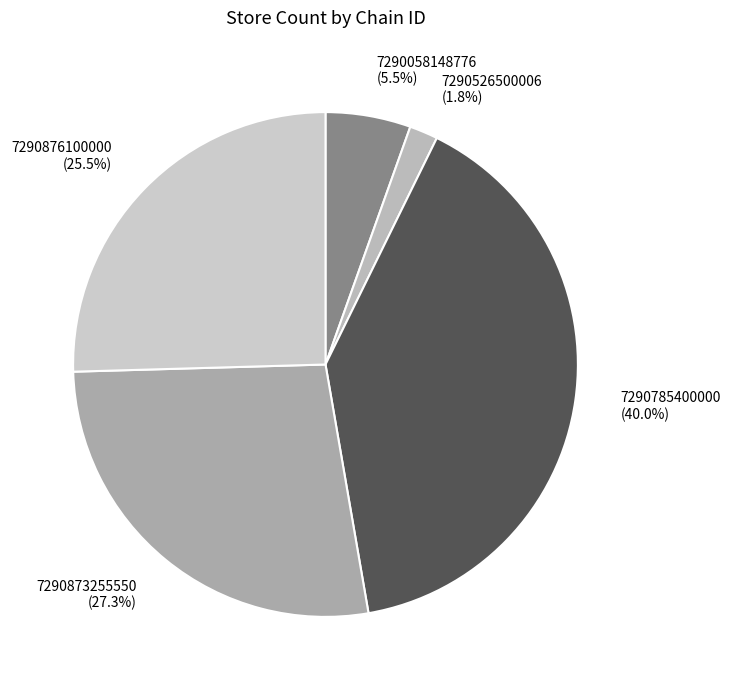

True or false: 7290785400000 accounts for 54% of the total.

False